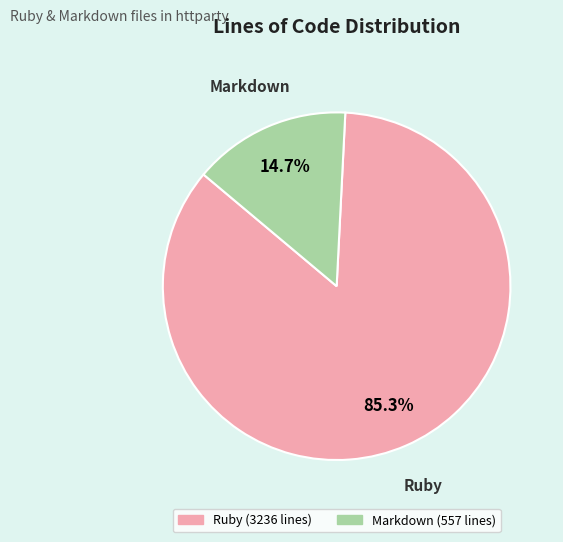

Does any single category account for the majority?

Yes